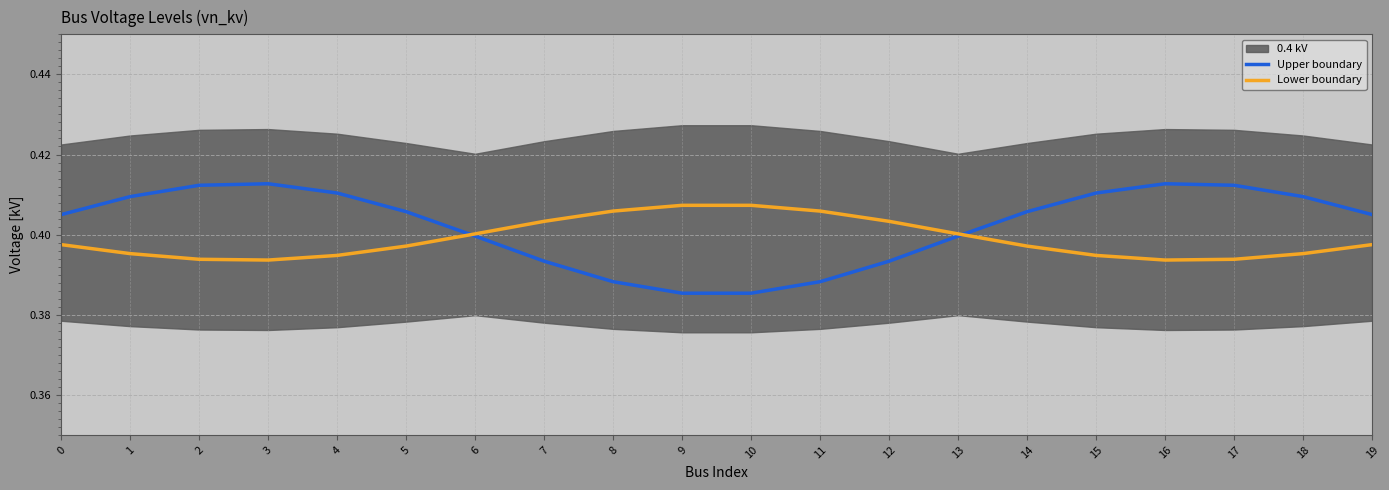

Where do Lower boundary and Upper boundary first cross each other?

5 and 6